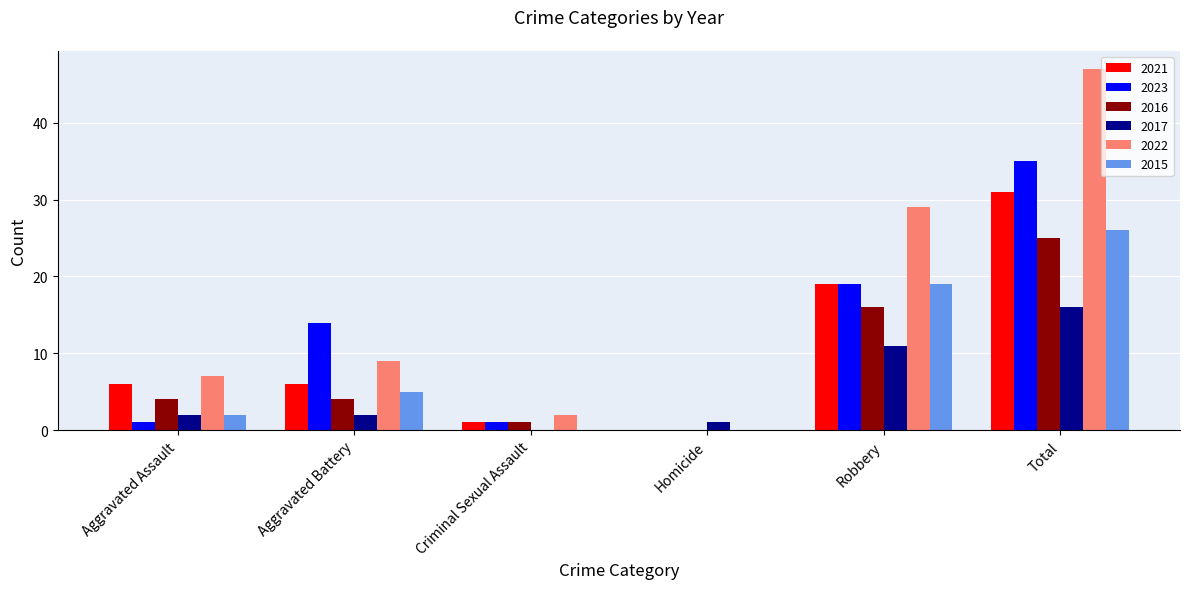

Is it true that 2022 equals 7 at Aggravated Assault?

True